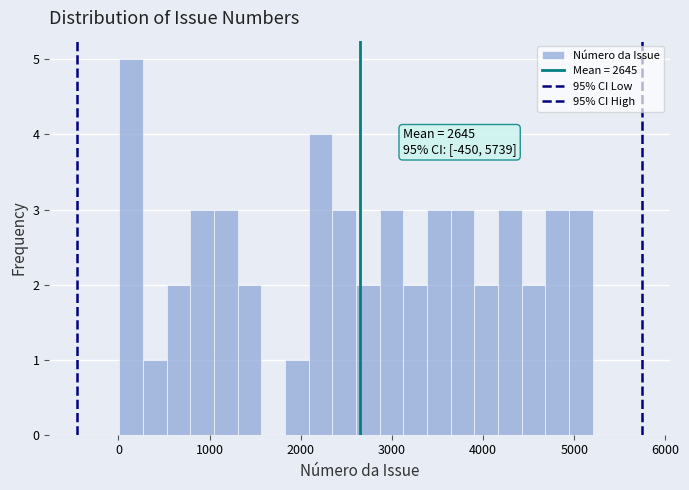

Around what value on the x-axis is the tallest bar? Give the approximate position of its centre, as read against the axis.

100